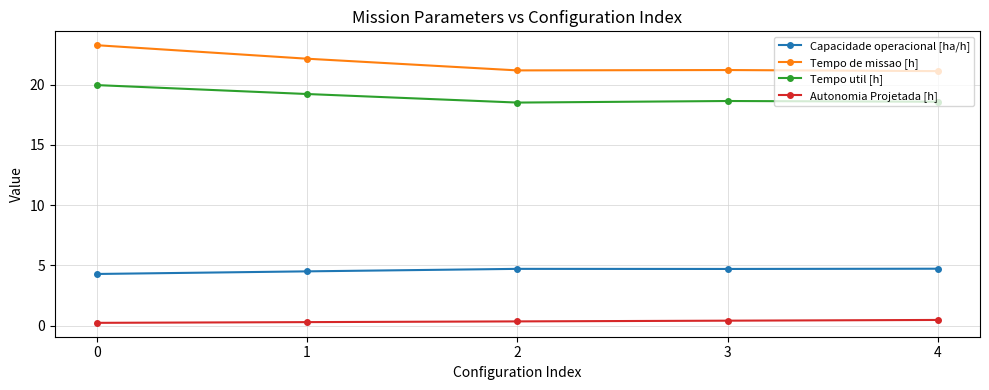

What is the value of the Capacidade operacional [ha/h] point at the 2nd from the left?

4.5